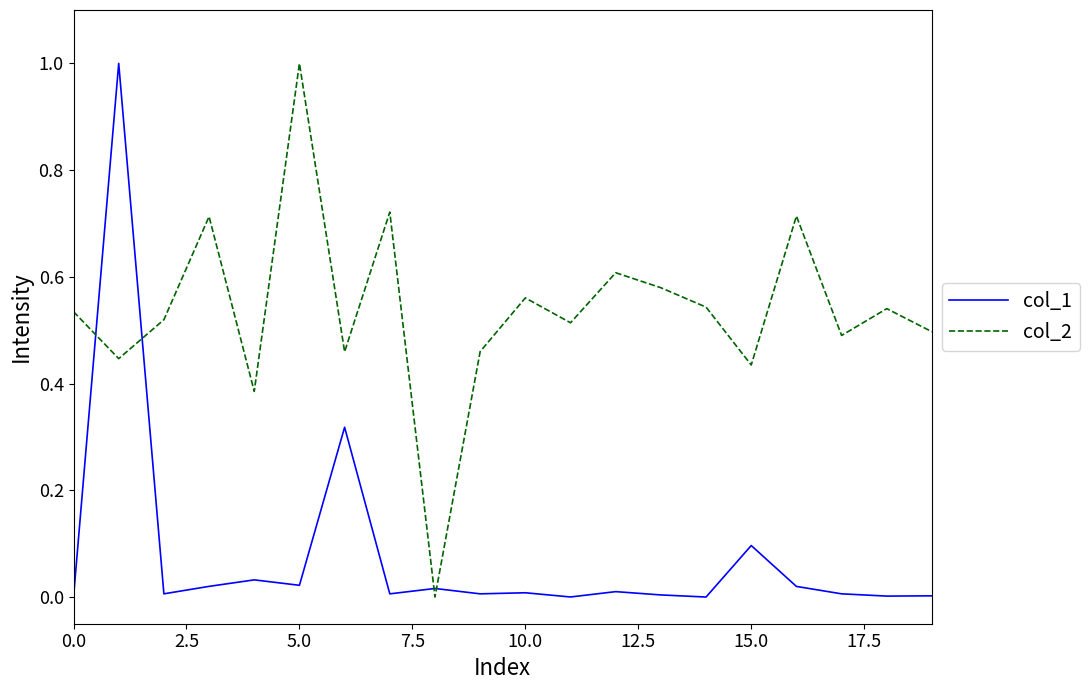

Which series has the largest total across all categories?

col_2